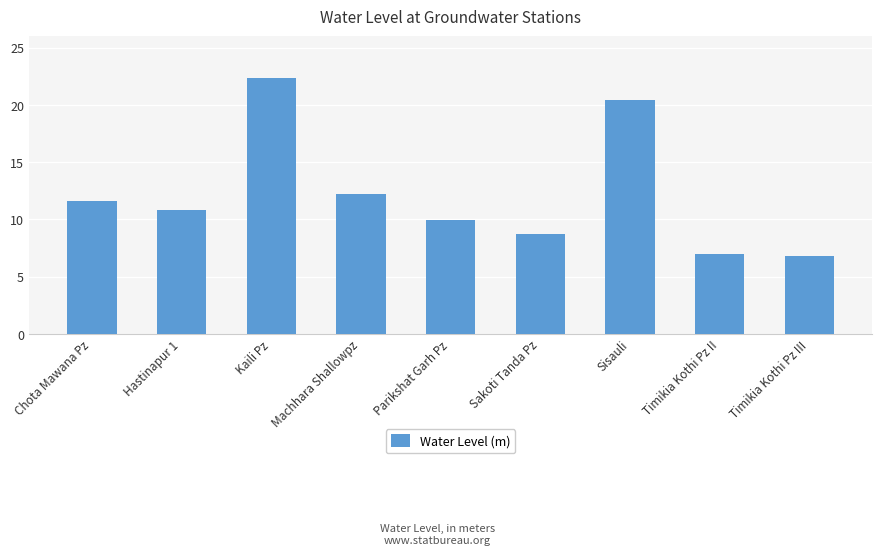

How many distinct data groups are displayed?

1